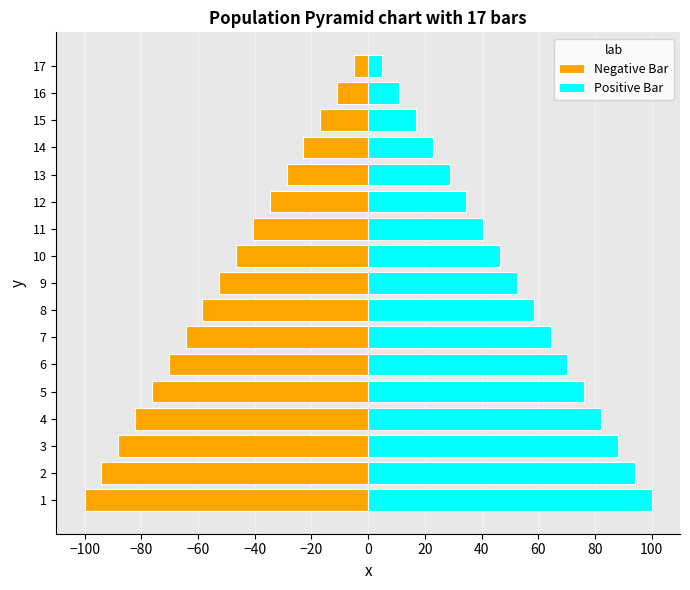

What is the sum of all Positive Bar values?

892.5